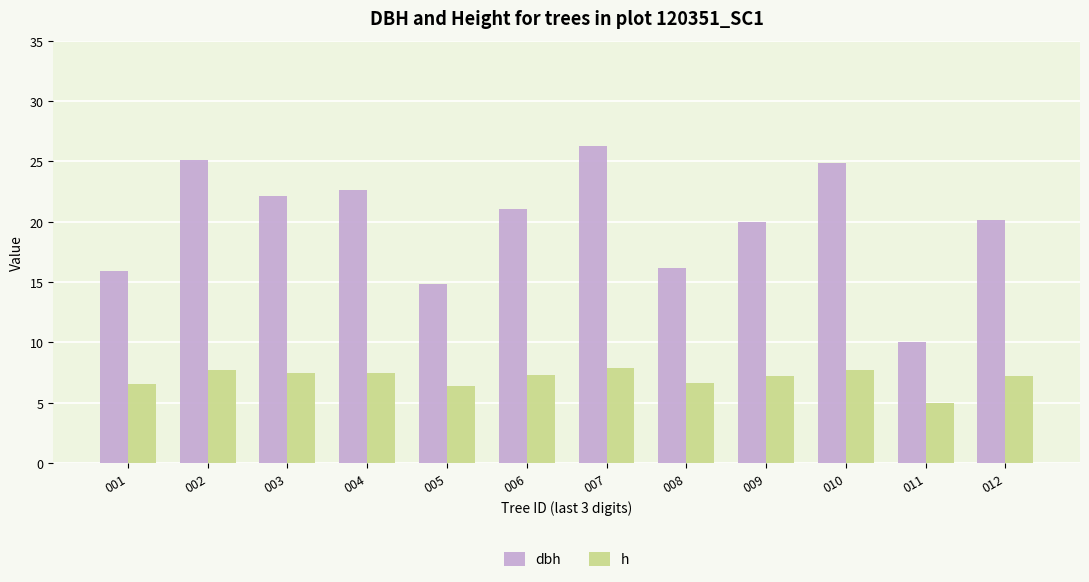

True or false: dbh has a value of 8.6 at 002.

False